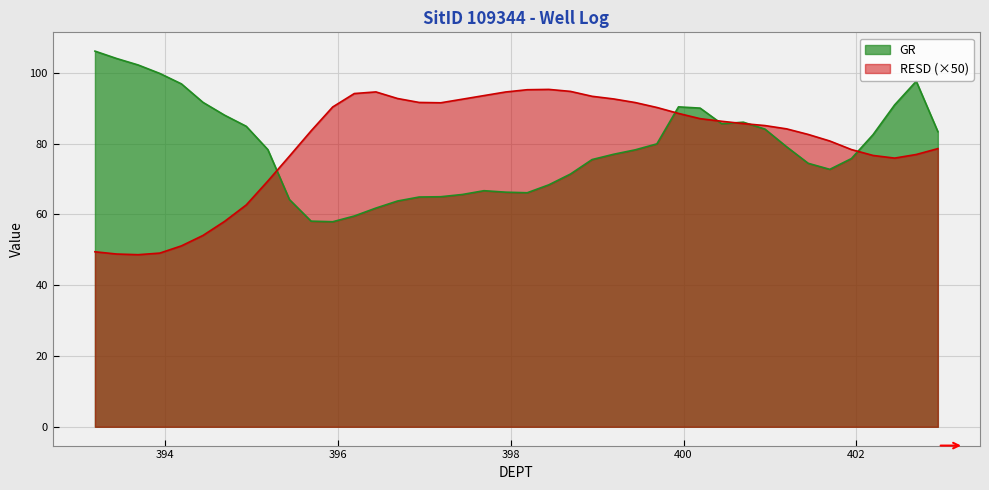

Is it true that RESD equals 91.5 at 397.192?

True